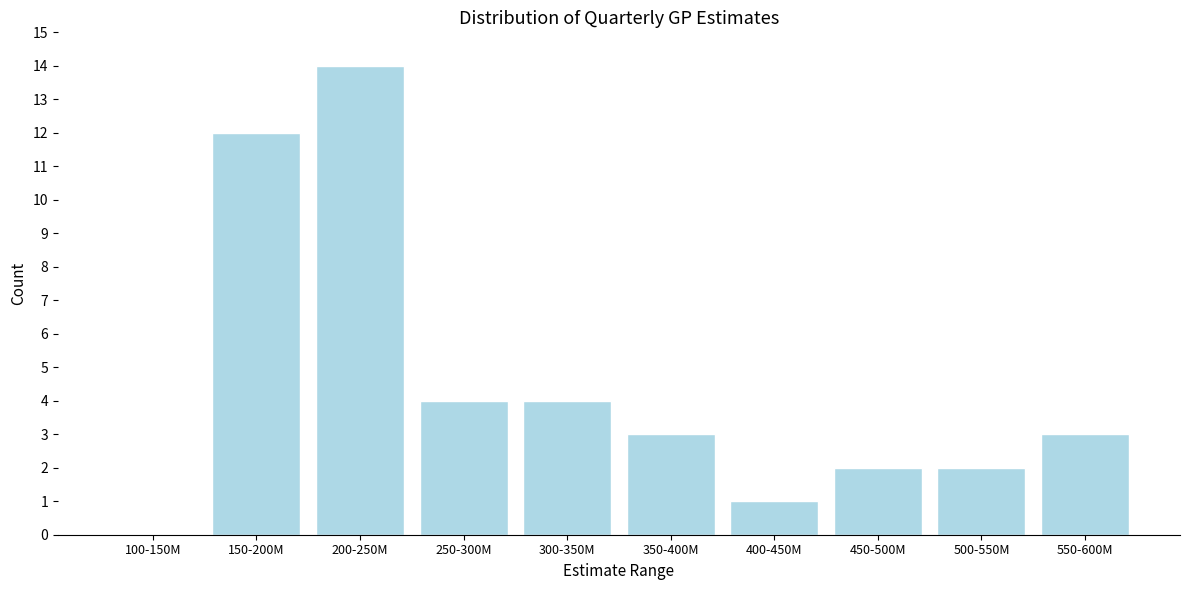

Reading right to left, list all the values displayed in this chart.

550-600M=3	500-550M=2	450-500M=2	400-450M=1	350-400M=3	300-350M=4	250-300M=4	200-250M=14	150-200M=12	100-150M=0